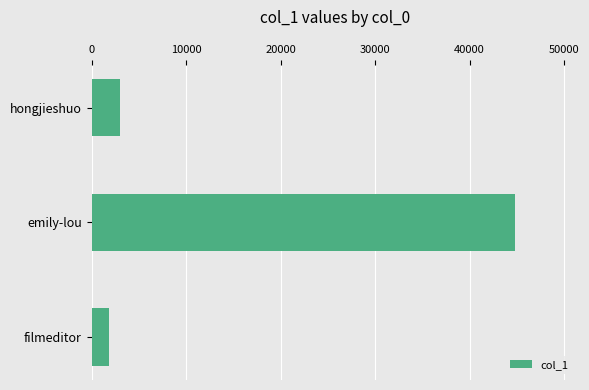

True or false: the data shows 4959 at hongjieshuo.

False